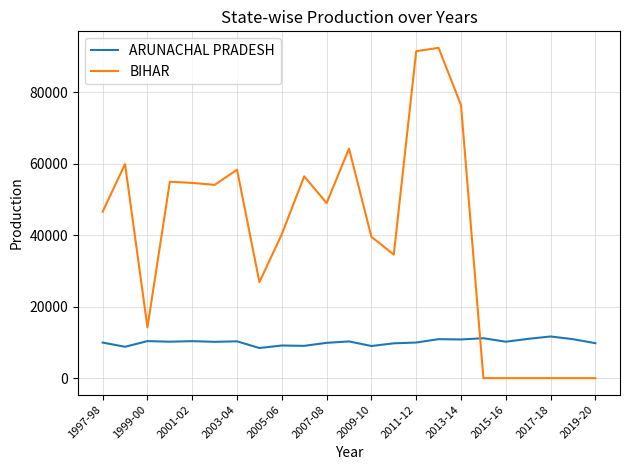

Rank the series by their average value, from highest to lowest.

BIHAR, ARUNACHAL PRADESH